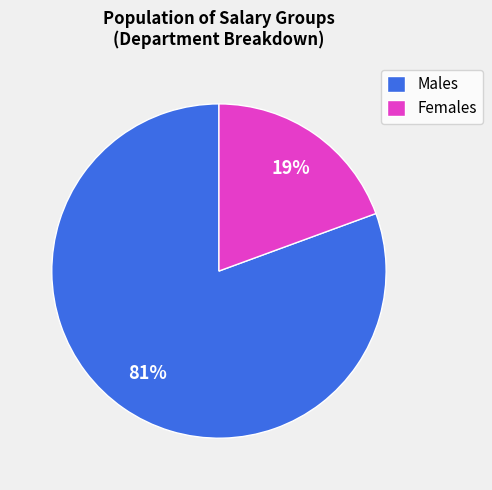

To the nearest percent, what is the average slice percentage?

50%